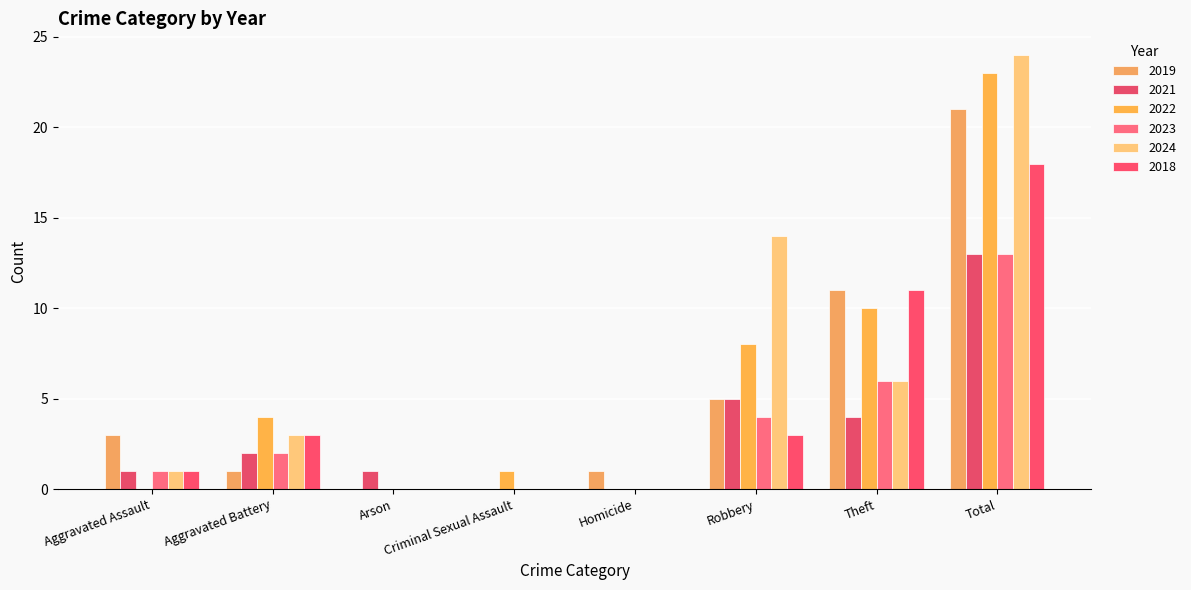

What is the label of the 3rd bar from the left?

Arson